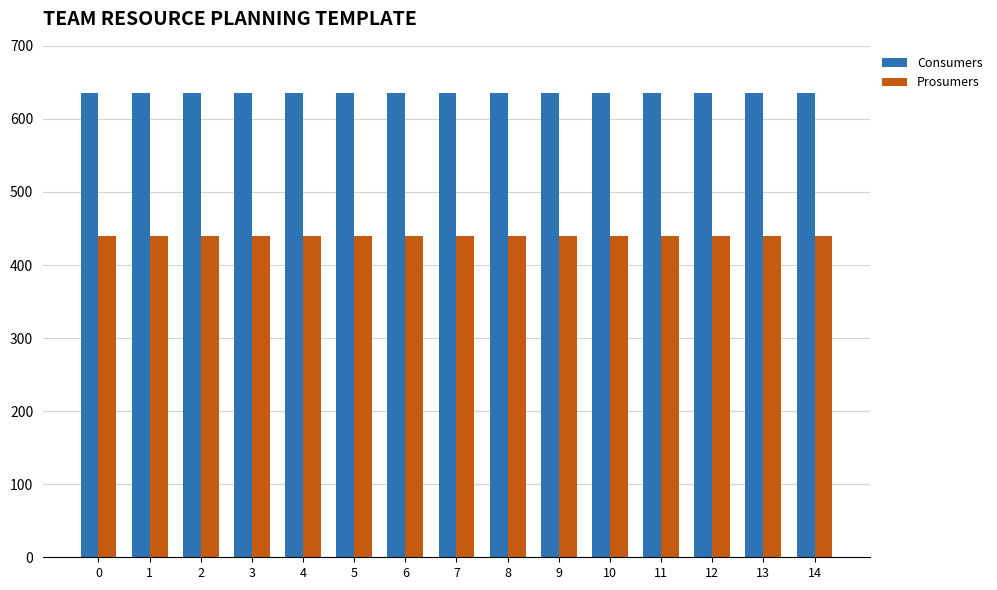

Is the value of Consumers at 5 greater than the value of Prosumers at 11?

Yes